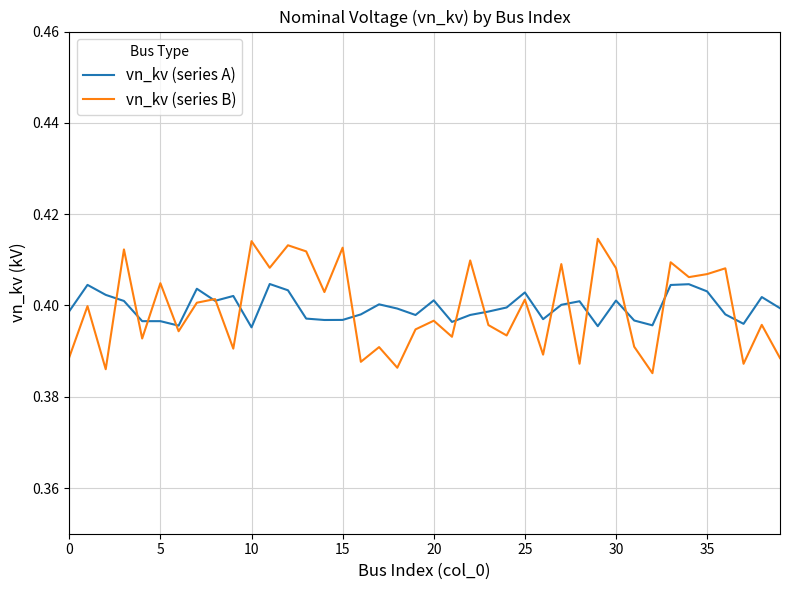

Which series has the widest spread of values?

vn_kv (series B)